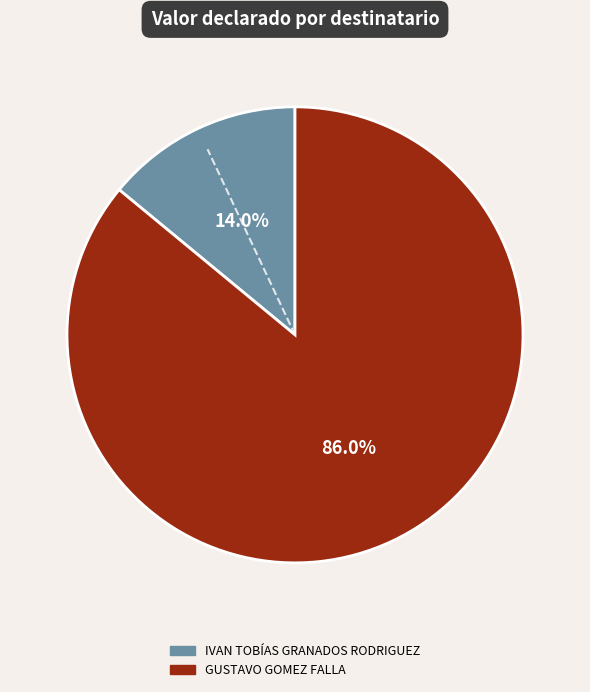

The GUSTAVO GOMEZ FALLA slice represents 86% of the pie. True or false?

True